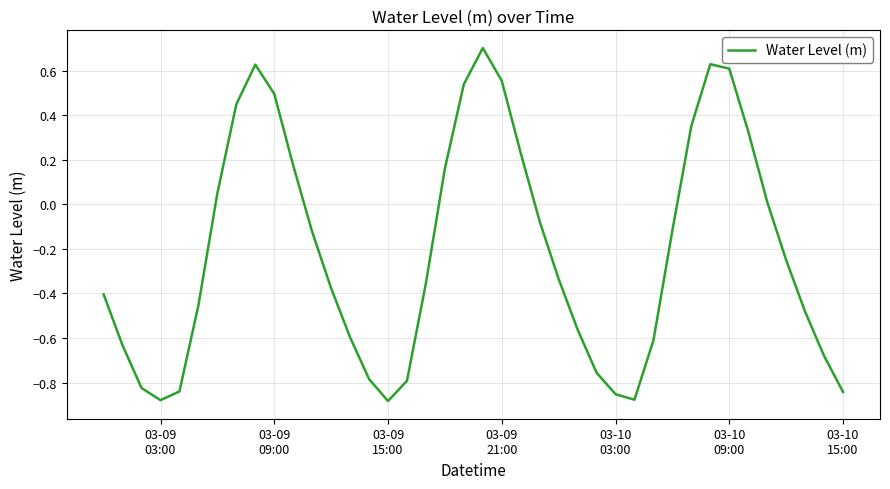

What is the greatest value displayed?

0.7